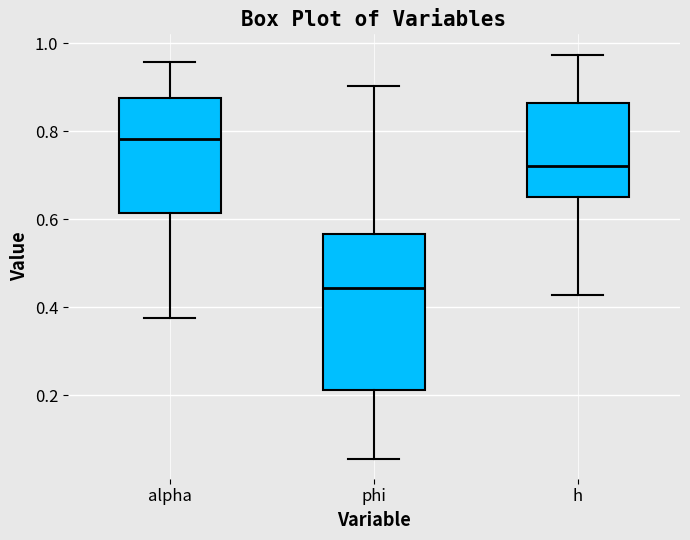

Which box has the lowest median line?

phi